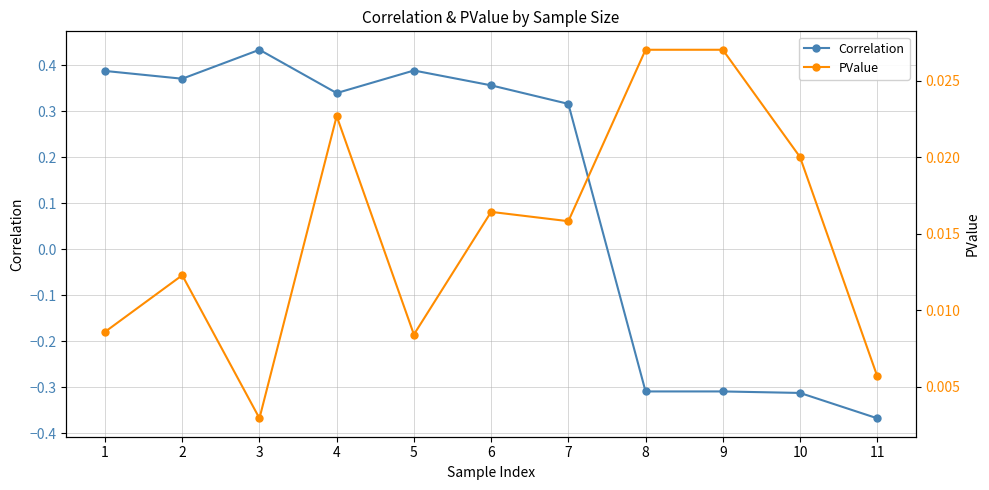

Which category has the highest value across all series?

3